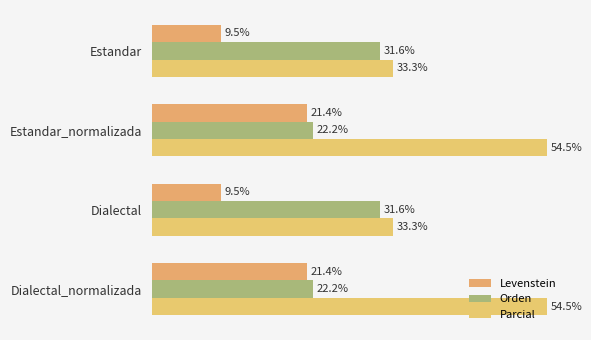

Which series has the largest range (max minus min)?

Parcial